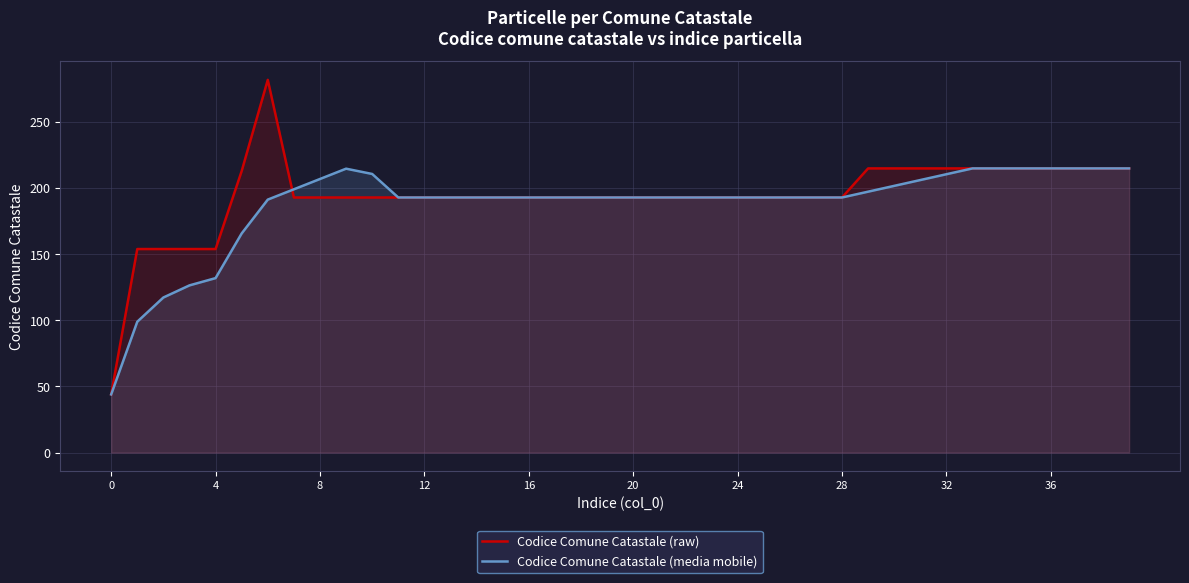

What is the total value across all series at 32?

425.6